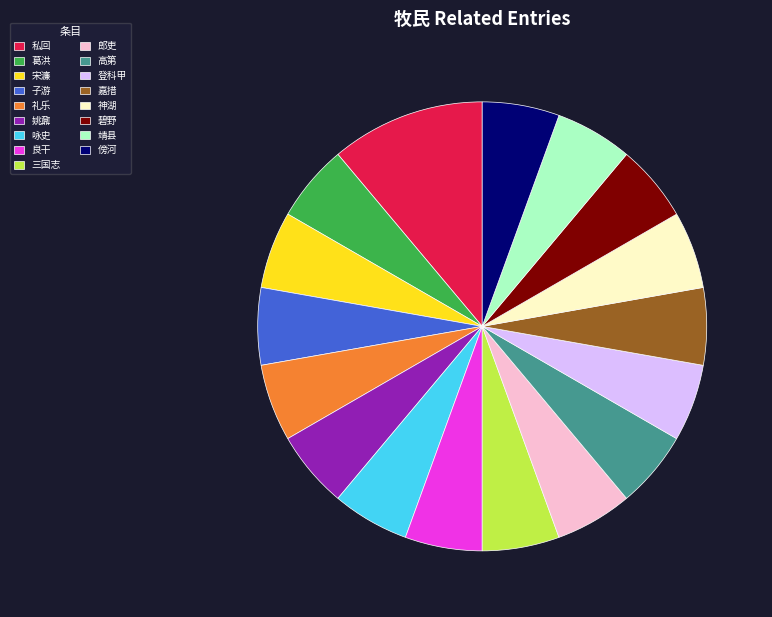

How many slices are in this pie chart?

17